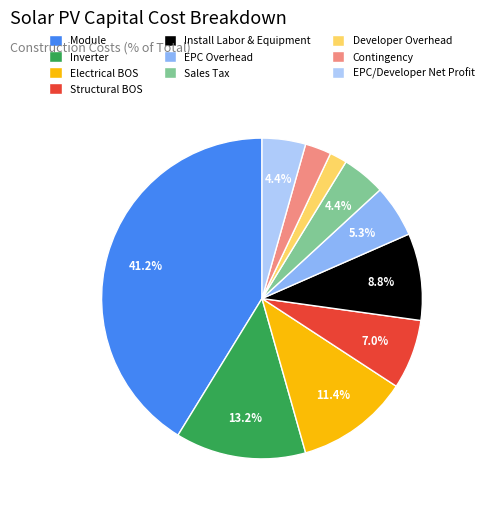

Which slice is the smallest?

Developer Overhead